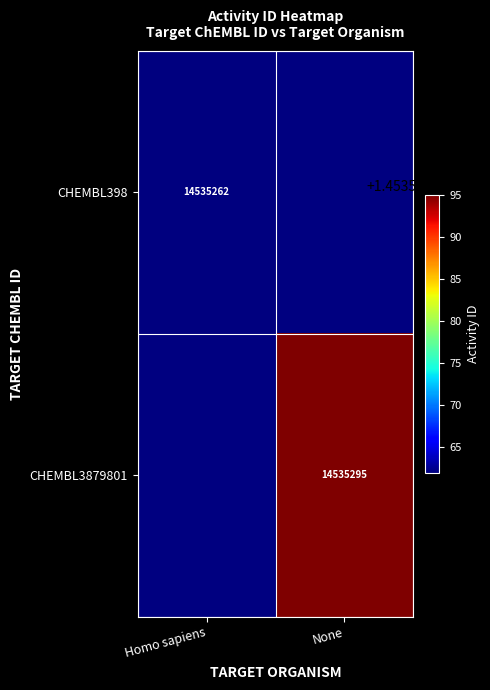

How many series are shown in this chart?

2